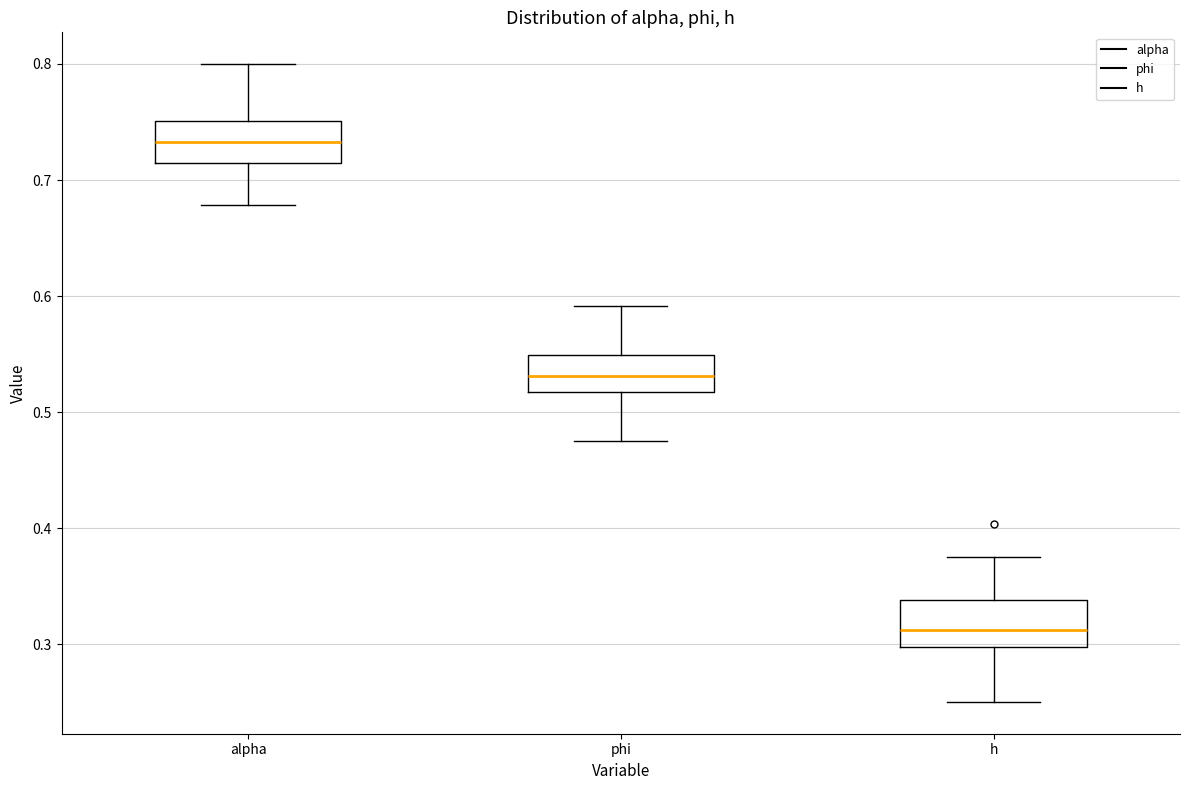

Reading left to right, read every box against the y-axis: the position of its median line, the range the box covers, and the ends of its whiskers. The values are not printed on the chart, so give them approximately, as read against the axis.

alpha: median 0.73, box 0.71 to 0.75, whiskers 0.68 to 0.80
phi: median 0.53, box 0.52 to 0.55, whiskers 0.47 to 0.59
h: median 0.31, box 0.30 to 0.34, whiskers 0.25 to 0.38